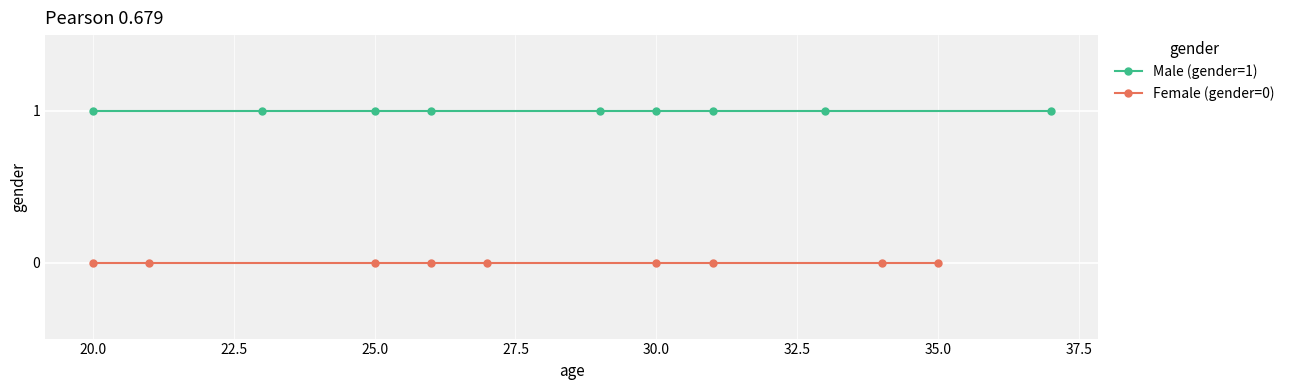

Rank the series by their average value, from lowest to highest.

Female (gender=0), Male (gender=1)